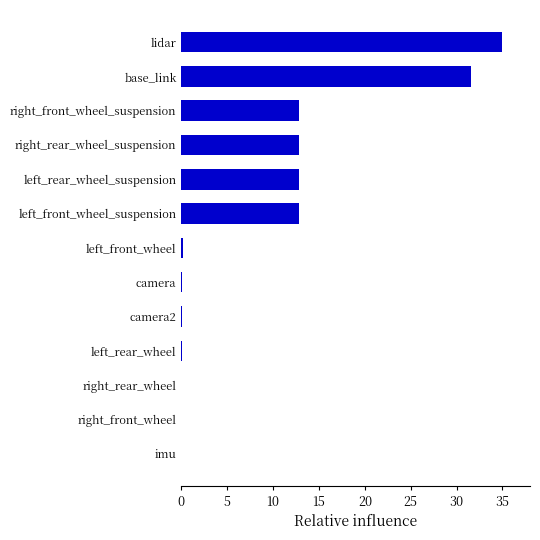

What is the sum of all values?

118.1